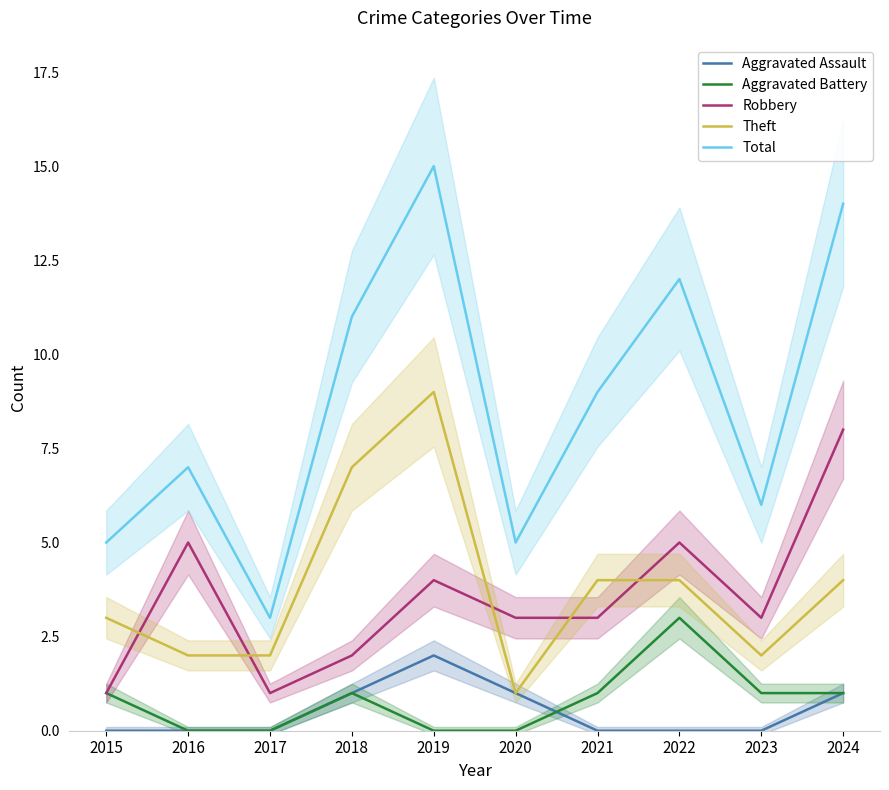

Reading left to right, what are all the values shown in this chart?

Aggravated Assault: 2015=0	2016=0	2017=0	2018=1	2019=2	2020=1	2021=0	2022=0	2023=0	2024=1
Aggravated Battery: 2015=1	2016=0	2017=0	2018=1	2019=0	2020=0	2021=1	2022=3	2023=1	2024=1
Robbery: 2015=1	2016=5	2017=1	2018=2	2019=4	2020=3	2021=3	2022=5	2023=3	2024=8
Theft: 2015=3	2016=2	2017=2	2018=7	2019=9	2020=1	2021=4	2022=4	2023=2	2024=4
Total: 2015=5	2016=7	2017=3	2018=11	2019=15	2020=5	2021=9	2022=12	2023=6	2024=14